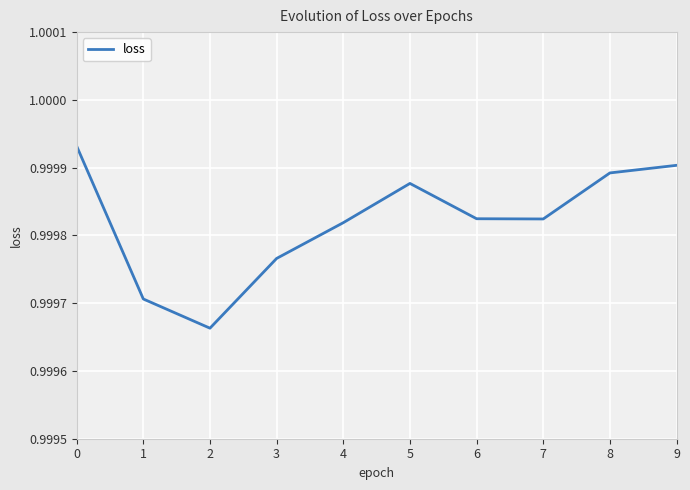

How many lines are shown in the chart?

1